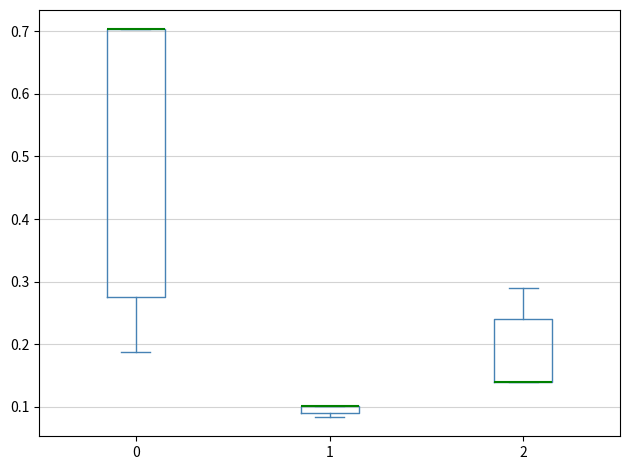

Where is the lower edge of the box at x = 1 on the y-axis? The values are not printed on the chart, so give them approximately, as read against the axis.

0.09